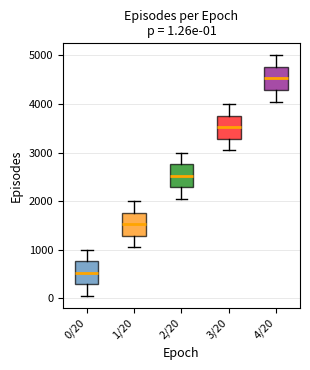

Which box has the highest median line?

4/20